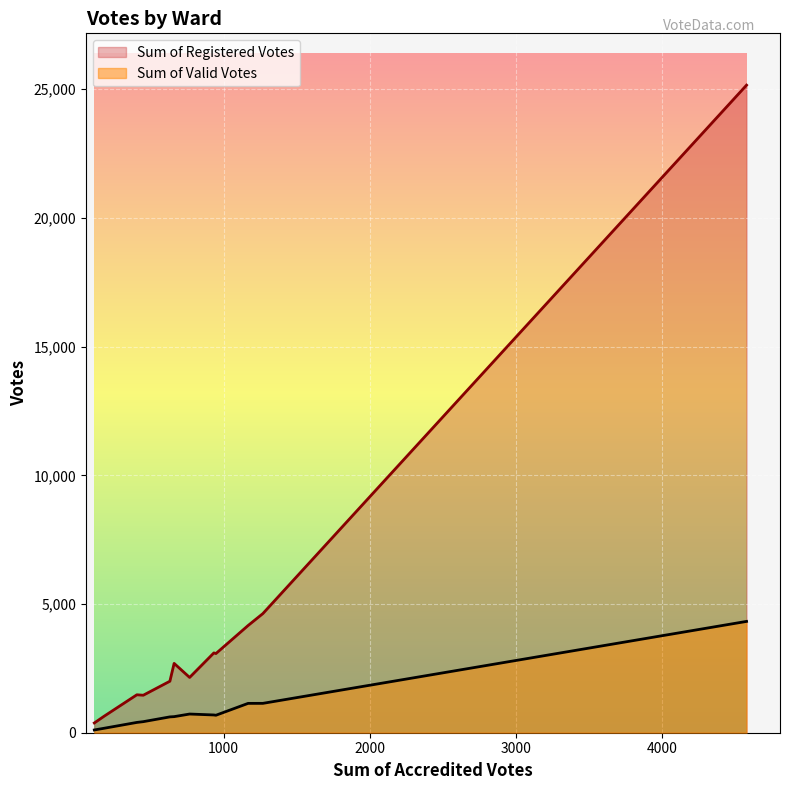

How many categories are shown in the chart?

12